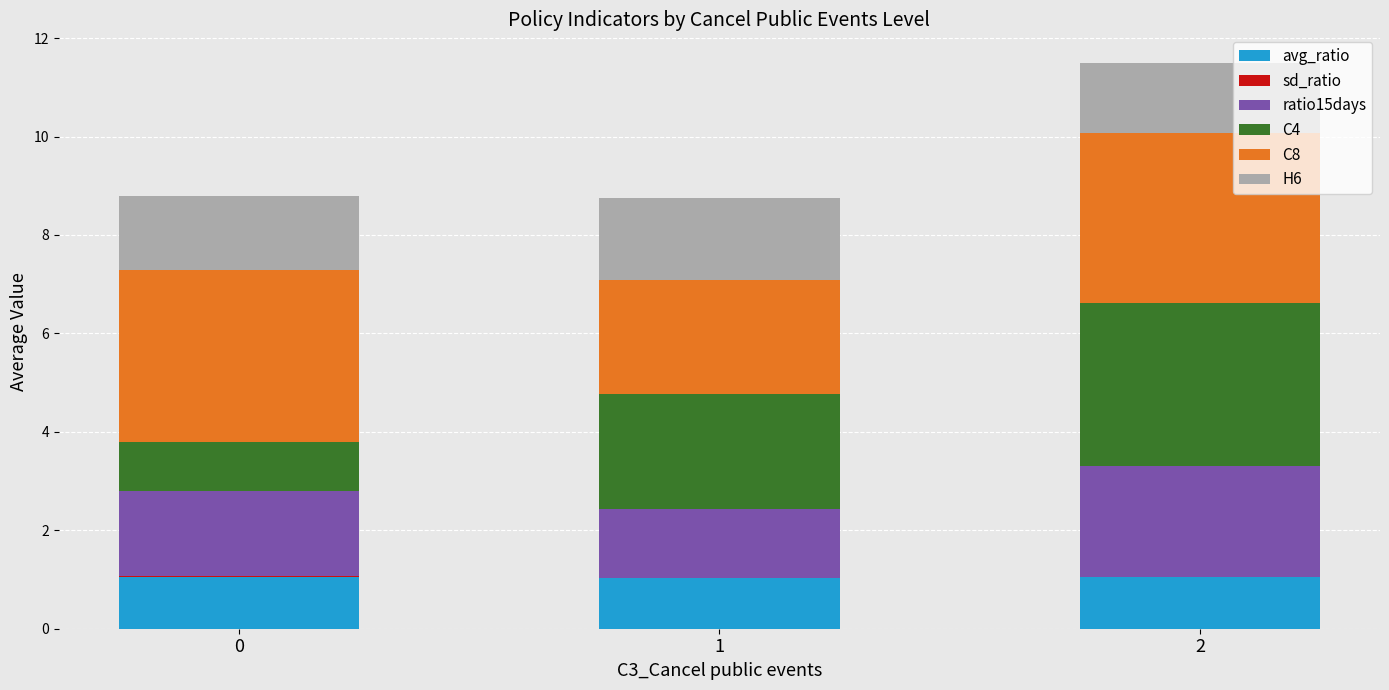

At which category is the sum across all series the highest?

2